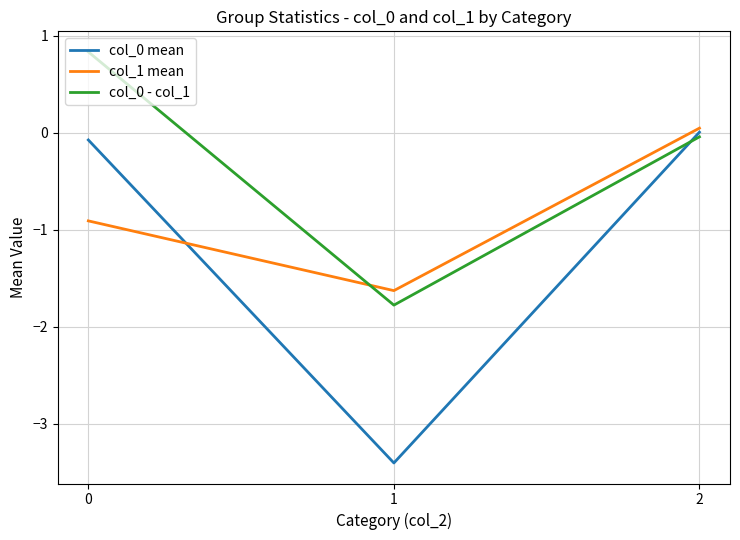

What is the total value across all series at 1?

-6.8